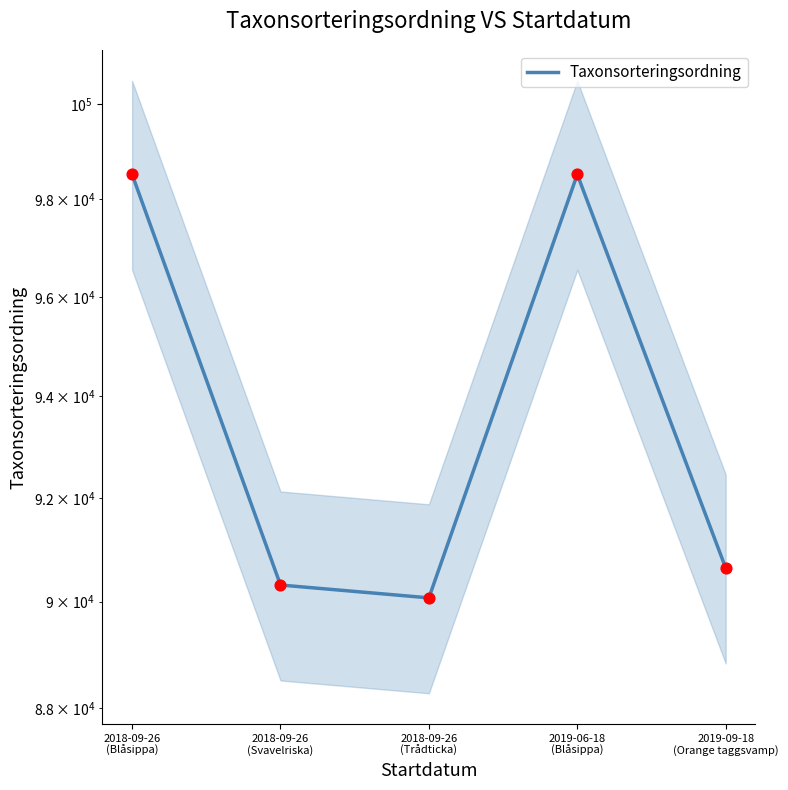

Which has a higher value, 2019-06-18
(Blåsippa) or 2018-09-26
(Trådticka)?

2019-06-18
(Blåsippa)